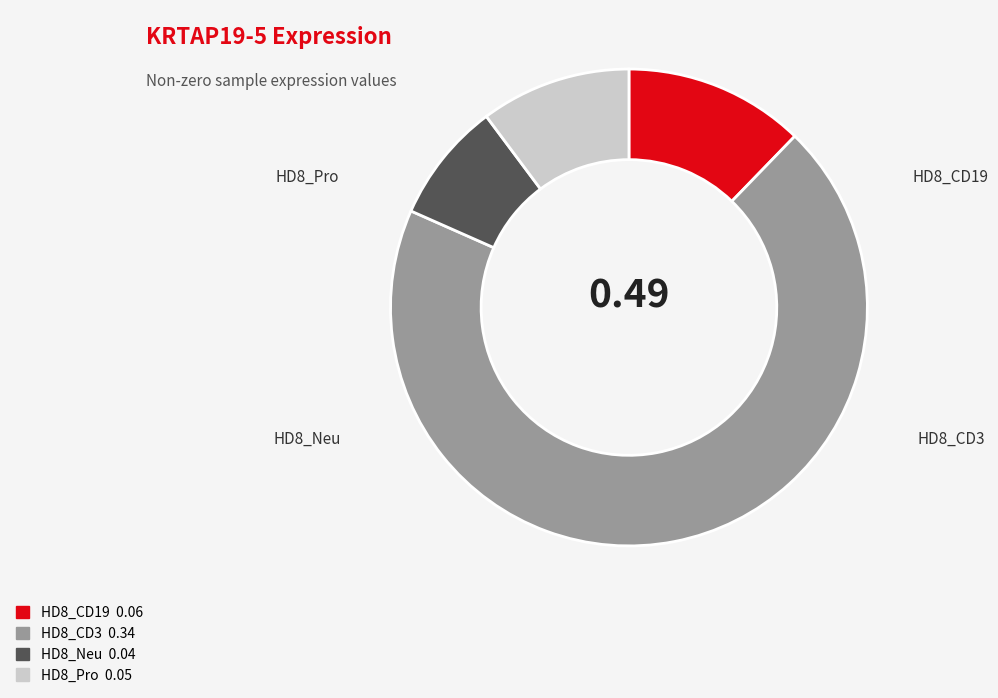

Is there any slice that represents more than half of the pie?

Yes